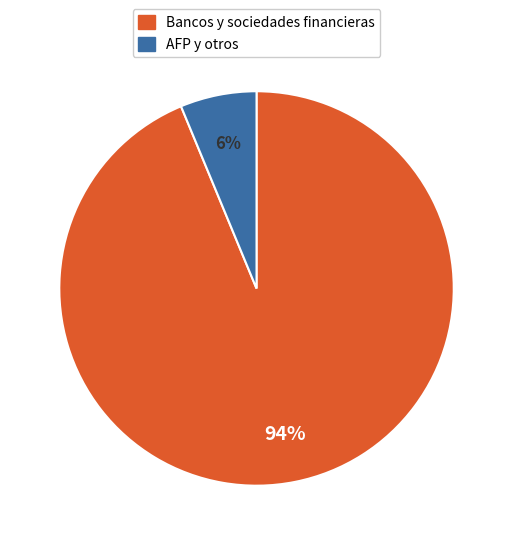

What is the largest slice in the pie chart?

Bancos y sociedades financieras